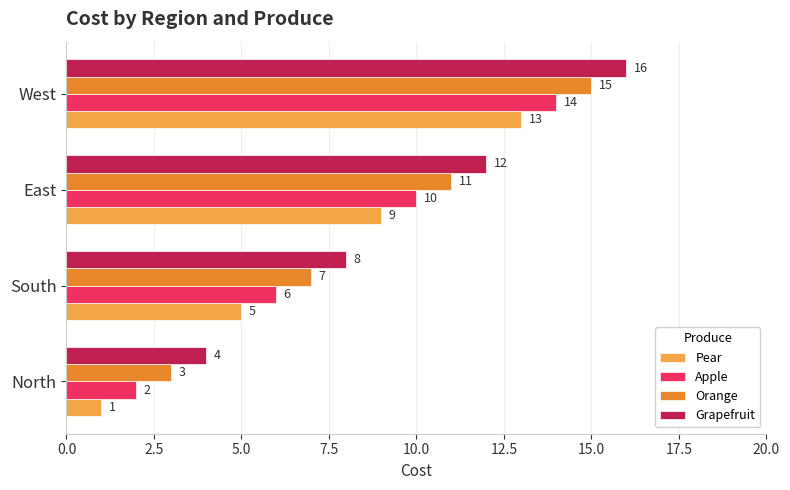

What is the spread (max minus min) of values at West?

3